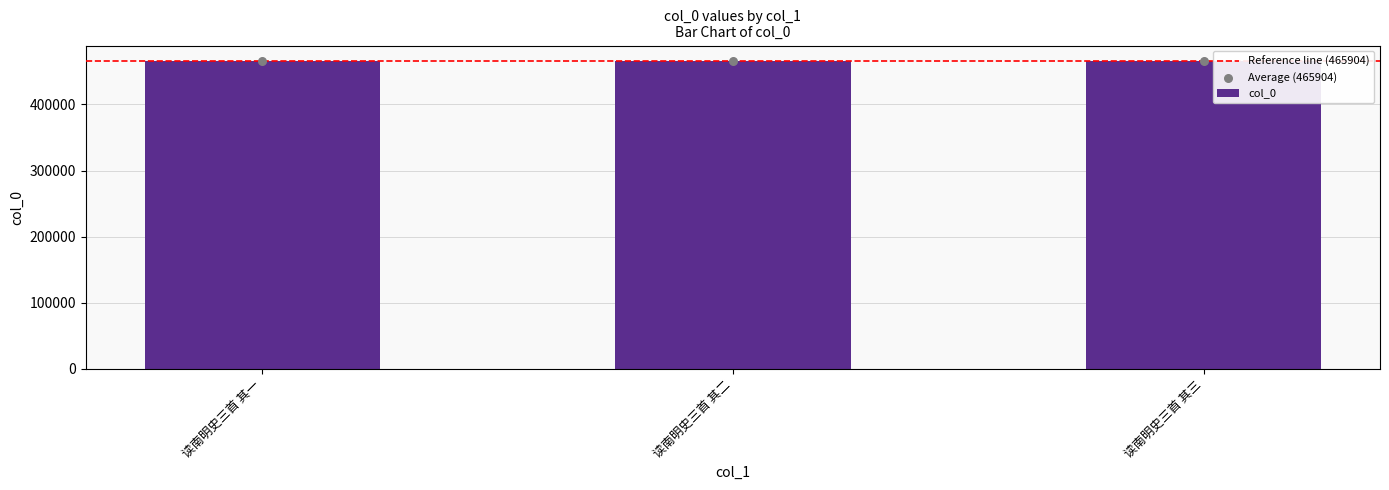

What is the change in value from 读南明史三首 其一 to 读南明史三首 其三?

+2